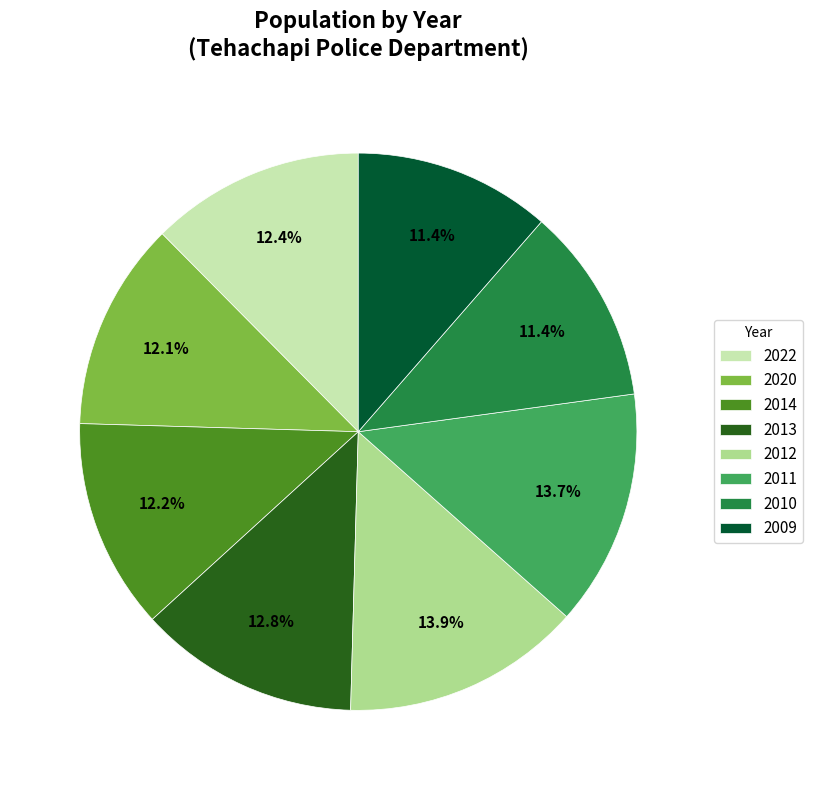

Do 2013 and 2010 together represent more than half of the pie?

No